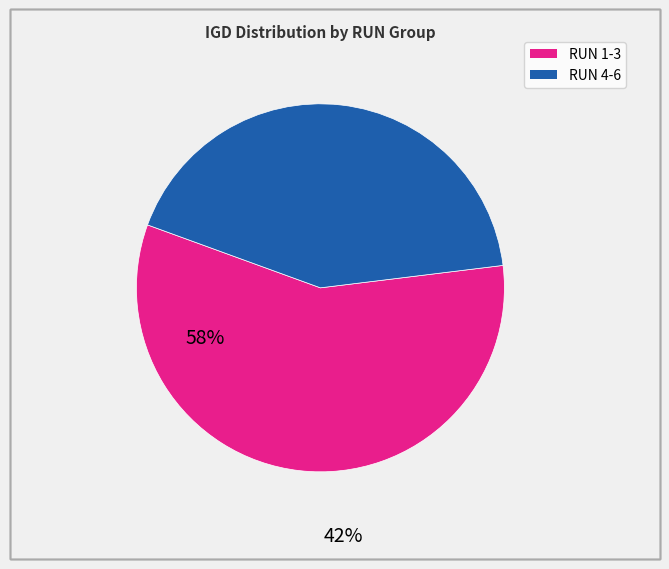

Is there any slice that represents more than half of the pie?

Yes